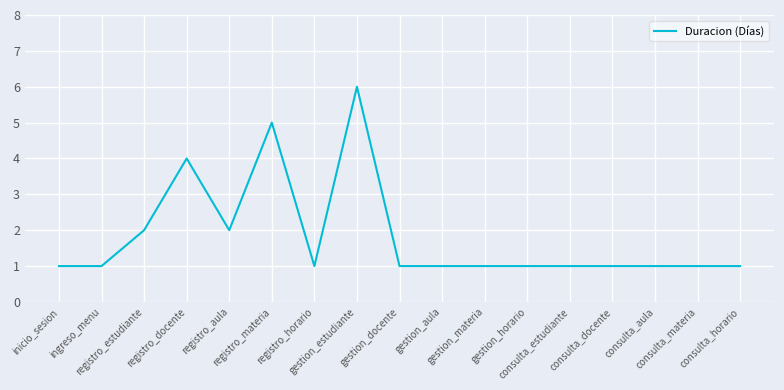

What is the sum of all values?

31